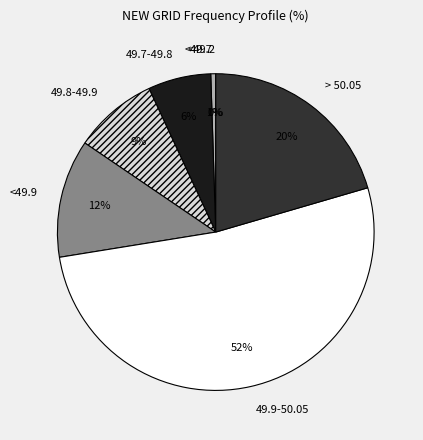

Which has a higher value, 49.9-50.05 or > 50.05?

49.9-50.05